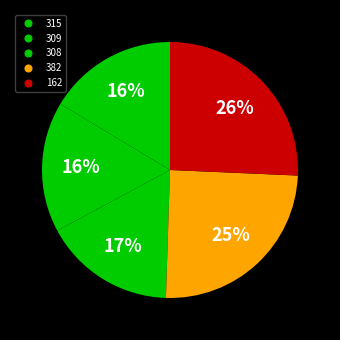

How many segments does this pie chart have?

5